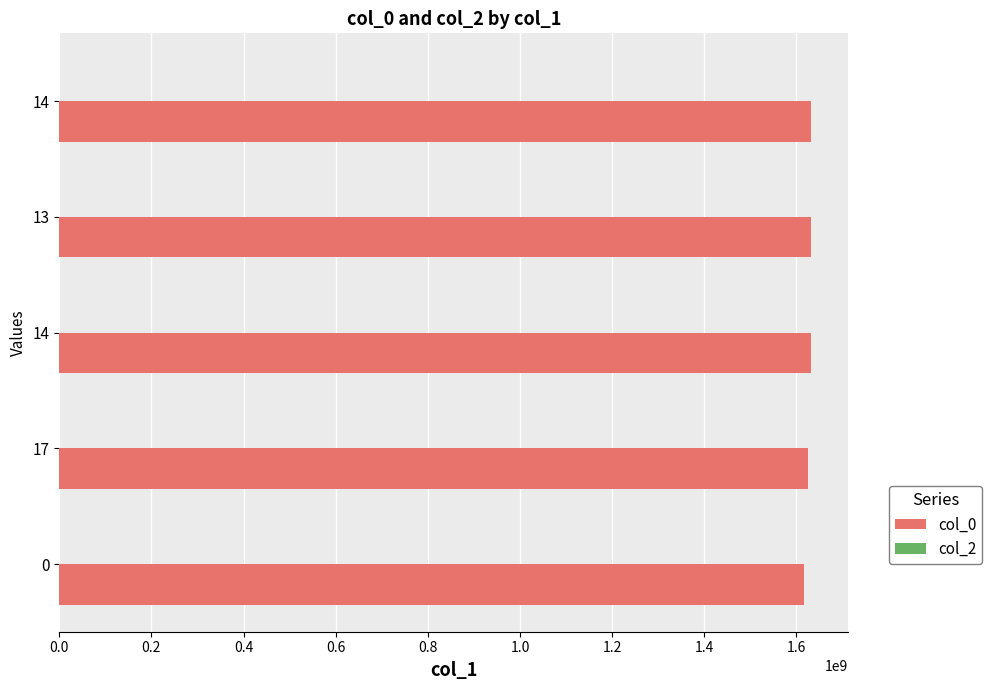

How many distinct data groups are displayed?

1